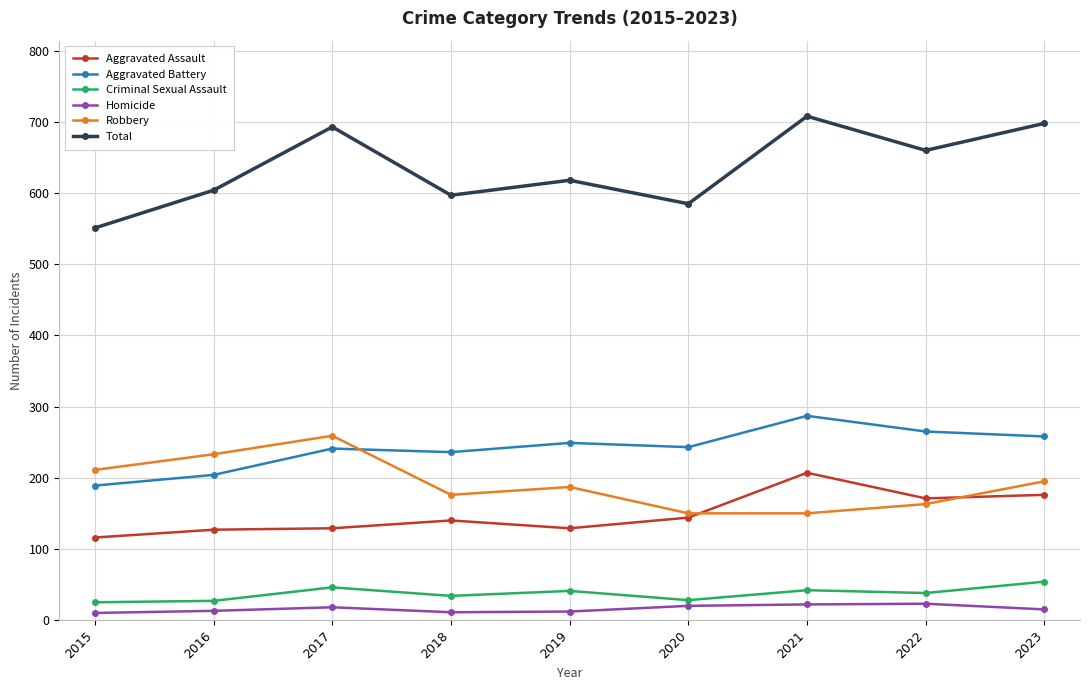

Which series has the largest total across all categories?

Total